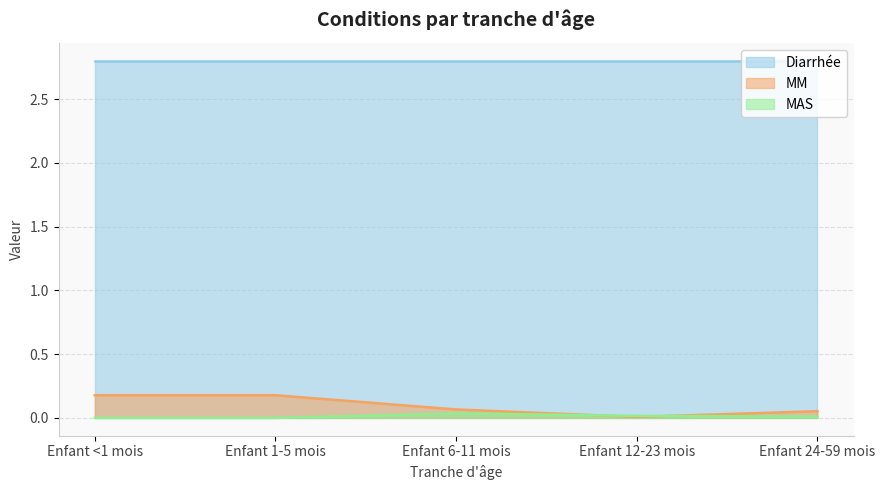

List the labels in order of MAS value, largest first.

Enfant 6-11 mois, Enfant 12-23 mois, Enfant 24-59 mois, Enfant <1 mois, Enfant 1-5 mois